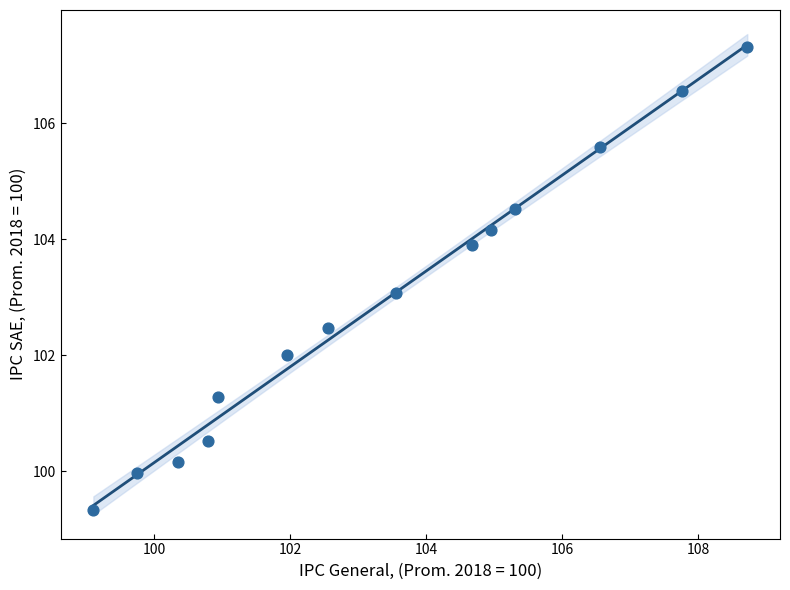

What is the range of X values (max minus min)?

9.6